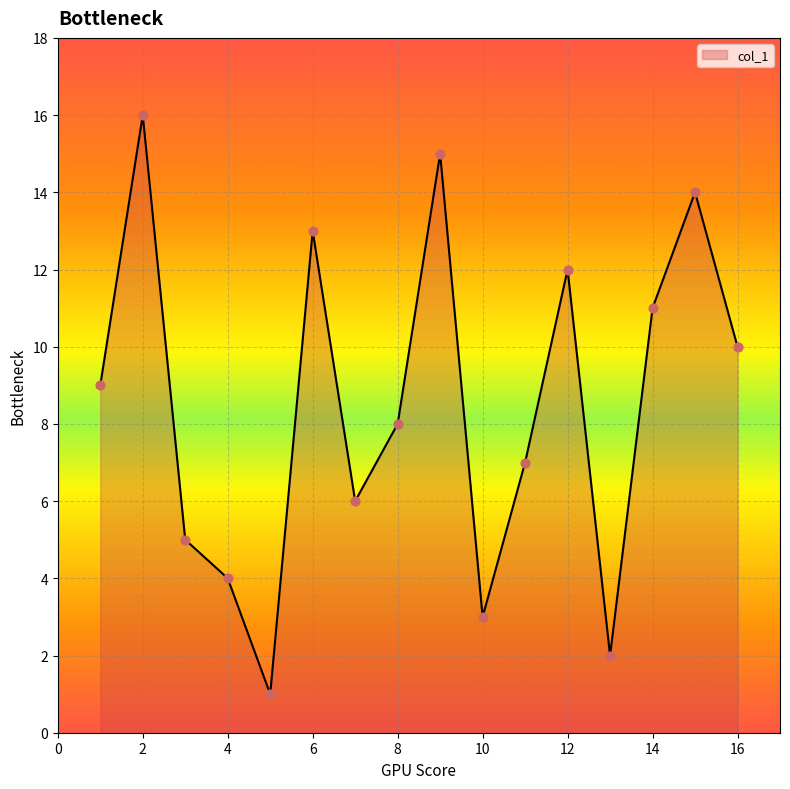

What is the greatest value displayed?

16